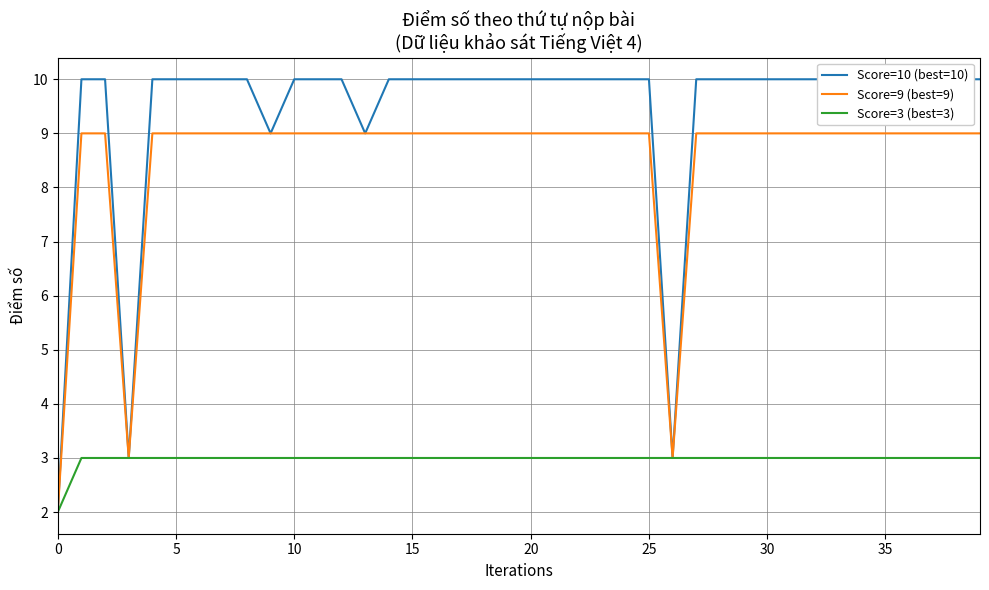

True or false: Score=9 (best=9) has a value of 15 at 30.

False